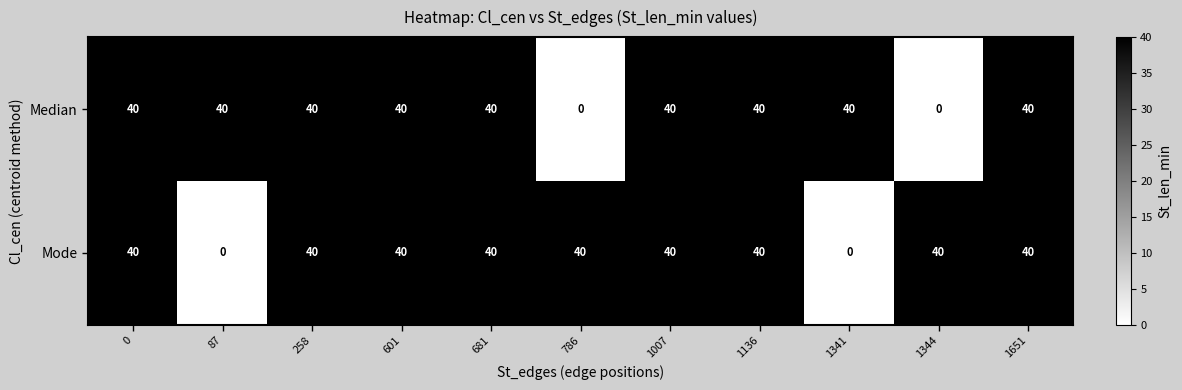

The value of Mode at 1007 is 65. True or false?

False